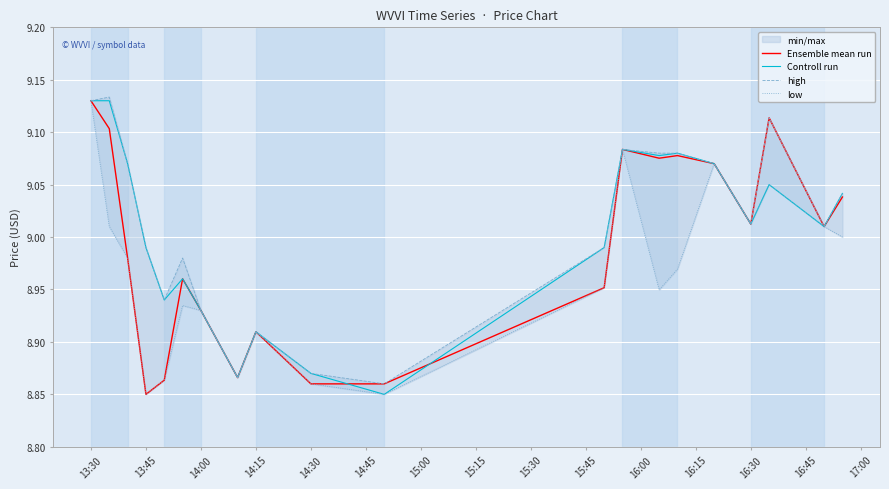

Where does the Controll run series first go above 9?

13:30